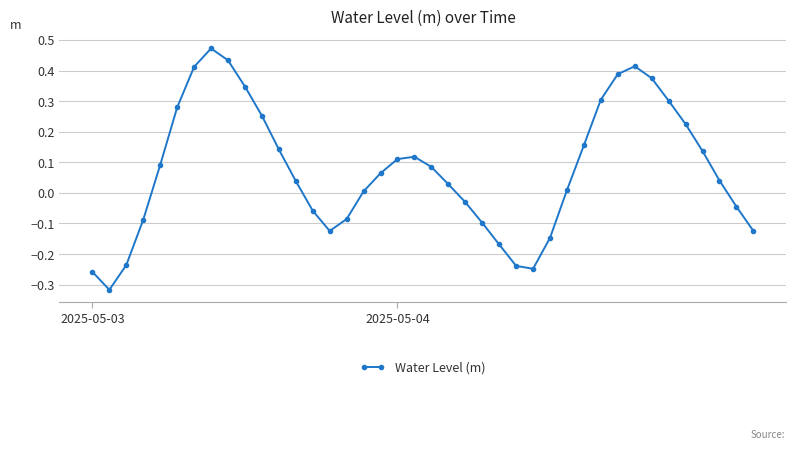

What is the difference between the maximum and minimum values?

0.8